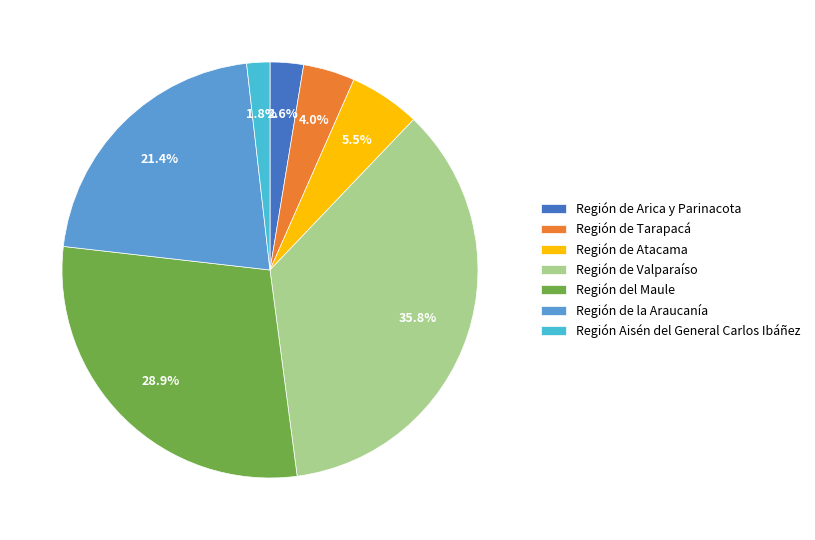

Which category has the biggest portion of the pie?

Región de Valparaíso